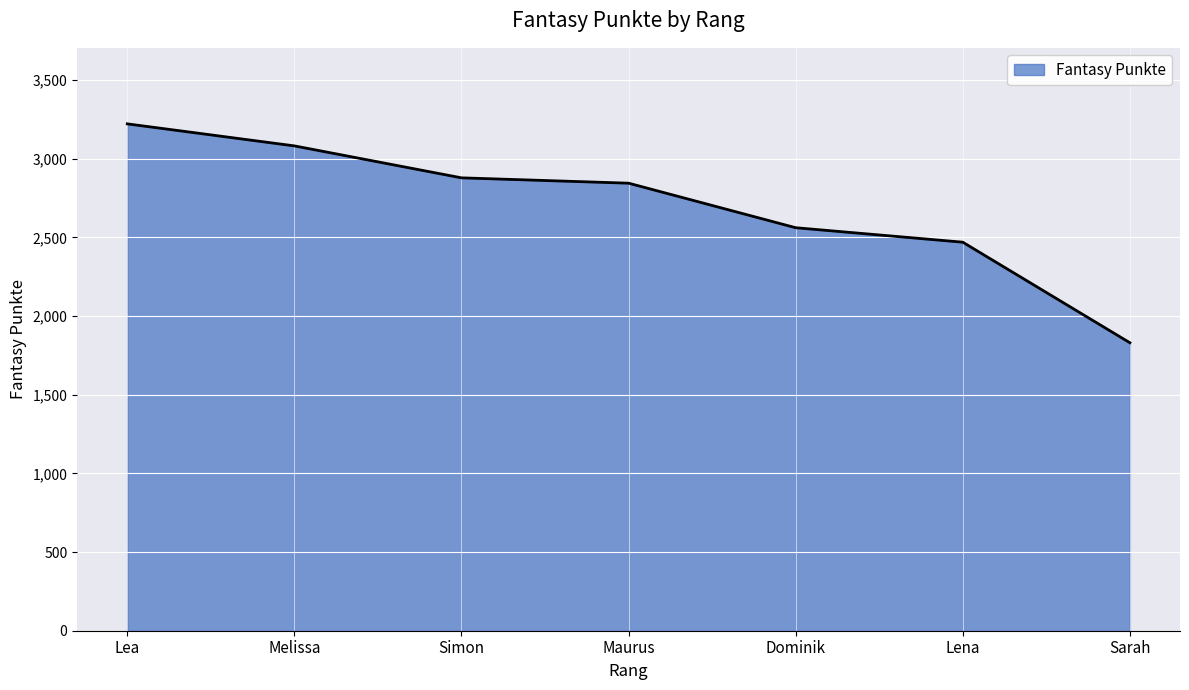

Which label corresponds to the largest value in the chart?

Lea